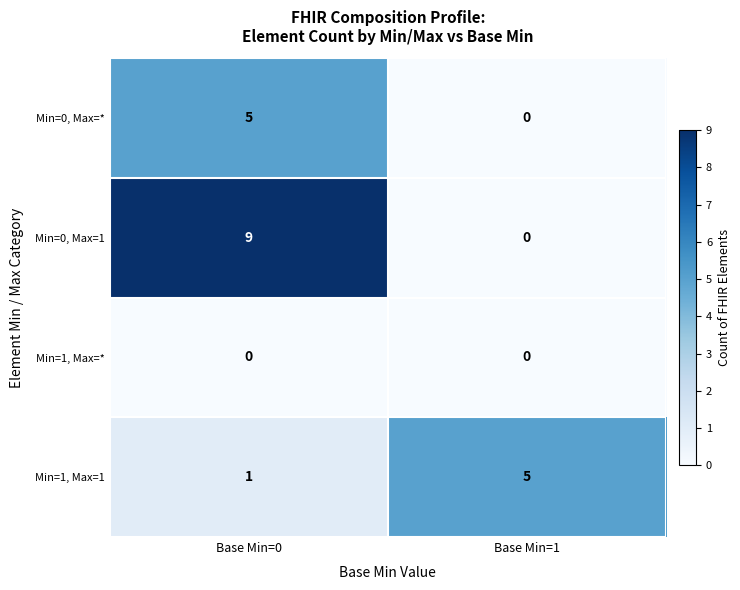

At Base Min=0, list the series in order from largest to smallest.

Min=0, Max=1, Min=0, Max=*, Min=1, Max=1, Min=1, Max=*